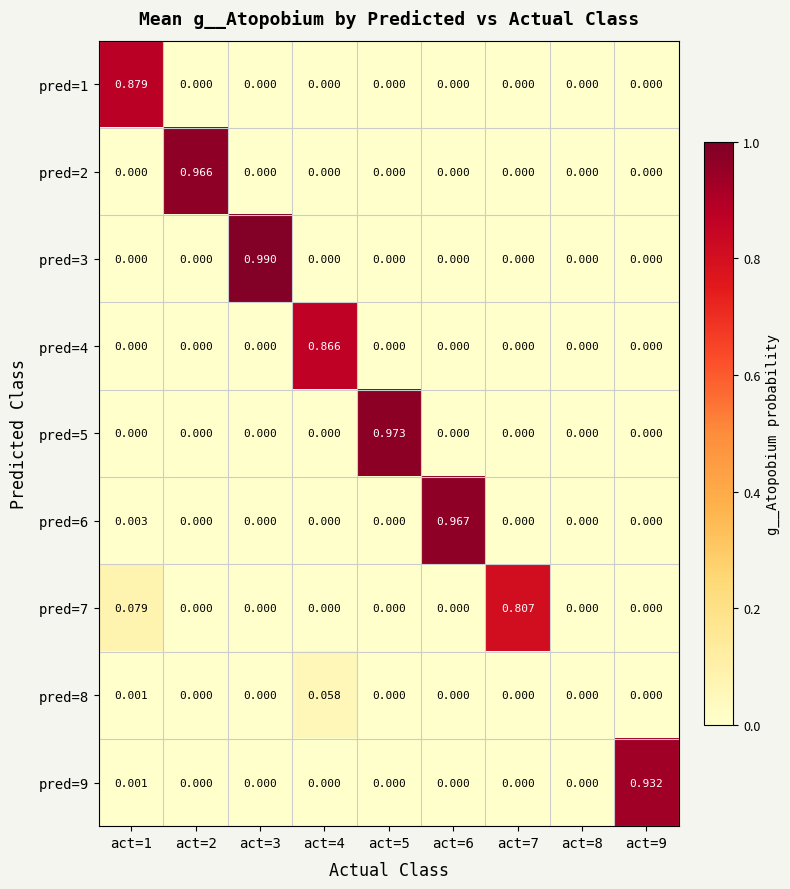

Is the value of pred=8 at act=2 greater than the value of pred=2 at act=2?

No